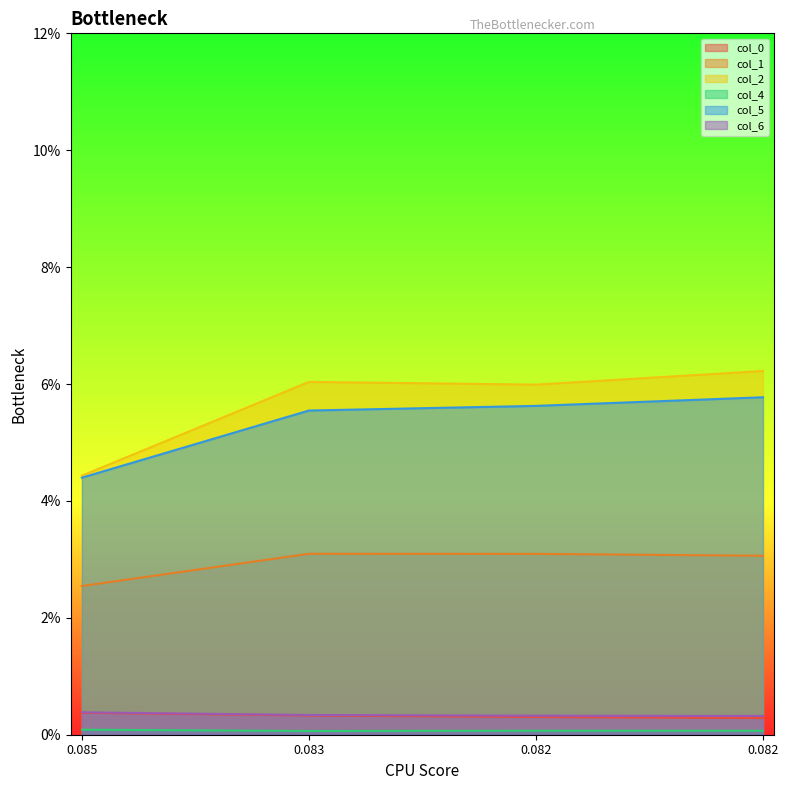

At how many categories does at least one series exceed 0?

4